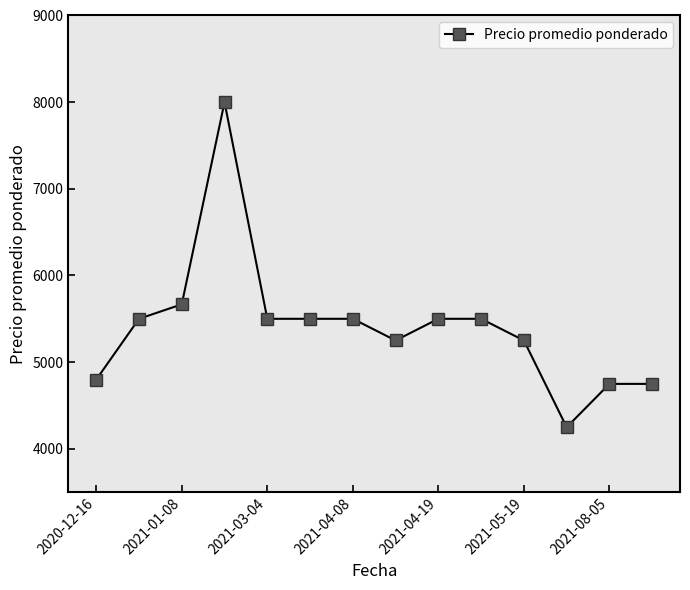

What is the maximum value shown in the chart?

8000